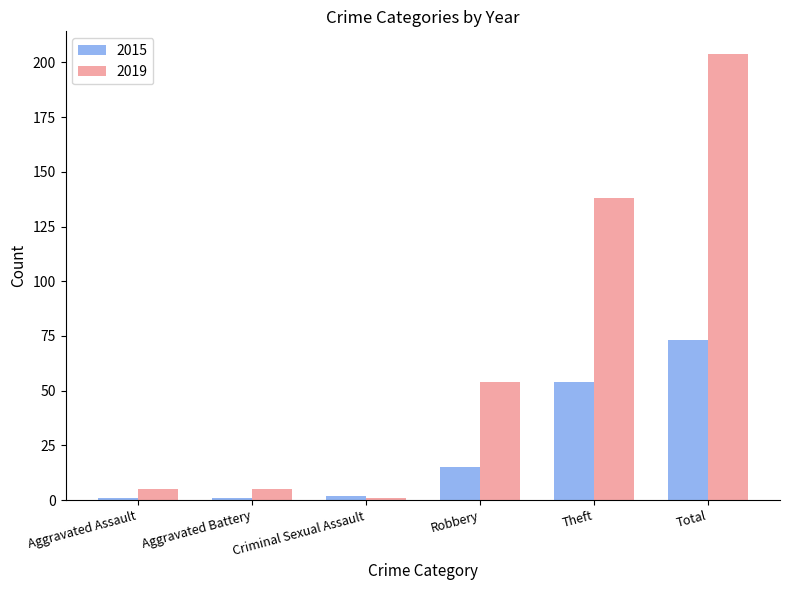

What is the label of the 2nd bar from the left?

Aggravated Battery